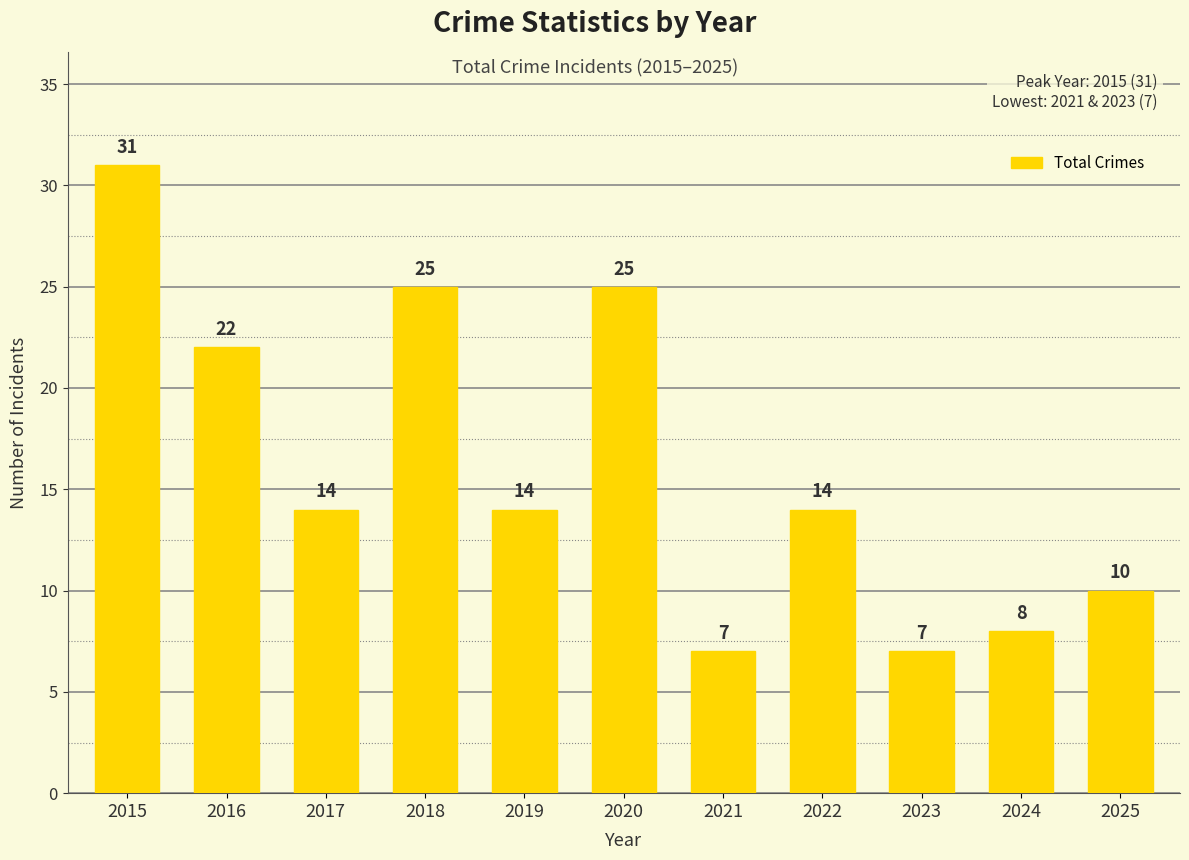

What is the sum of all values?

177